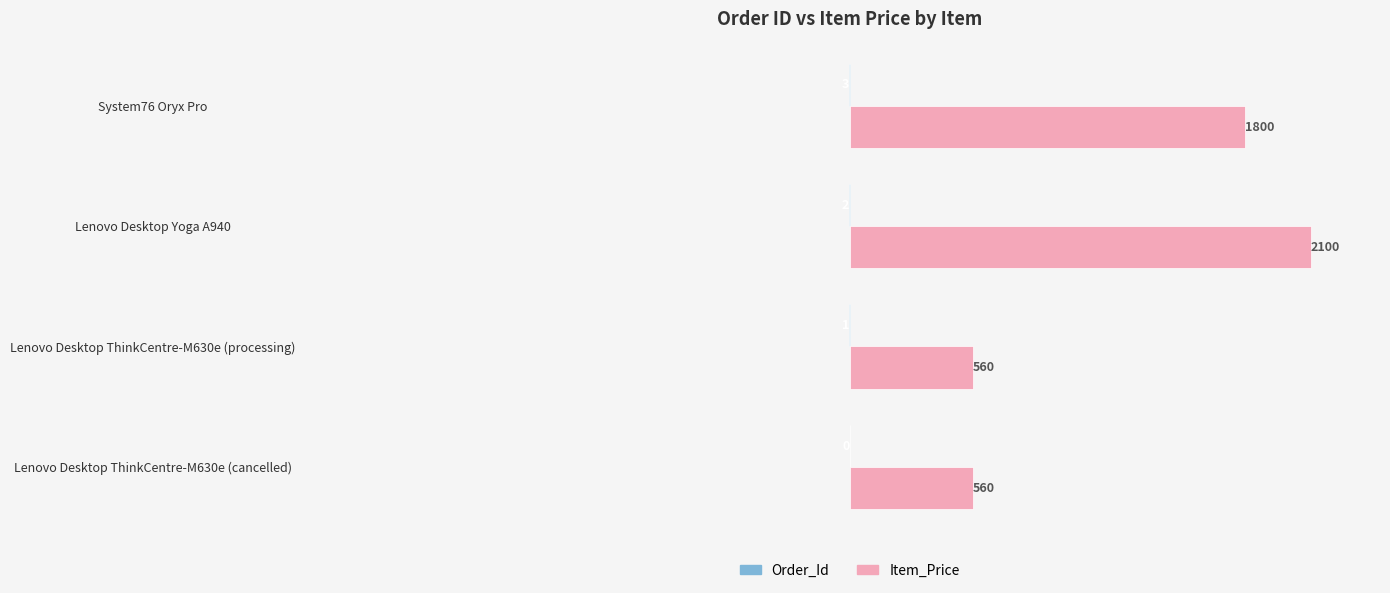

Which series changed the most between Lenovo Desktop ThinkCentre-M630e (cancelled) and System76 Oryx Pro?

Item_Price